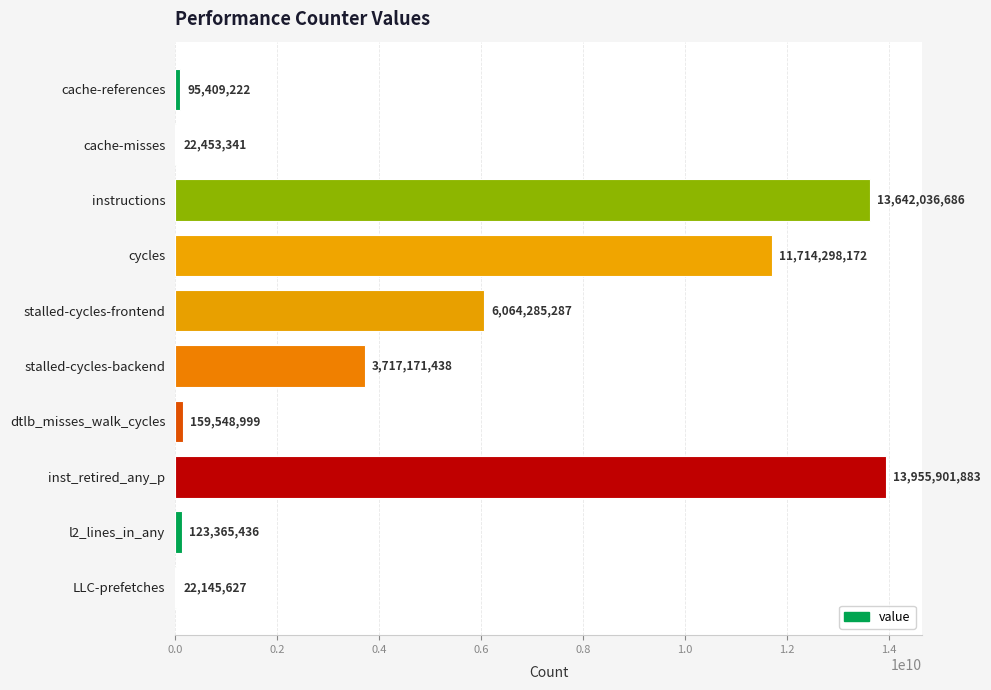

At which label is the value closest to 6989023755?

stalled-cycles-frontend